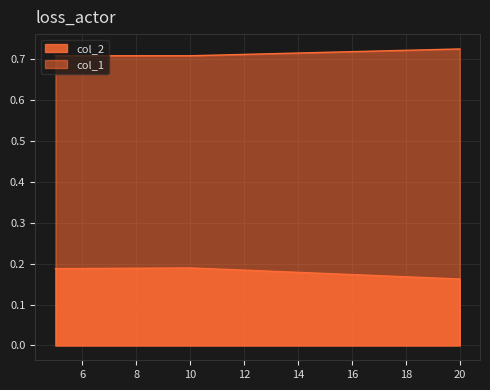

Rank the series by their maximum value, from highest to lowest.

col_1, col_2